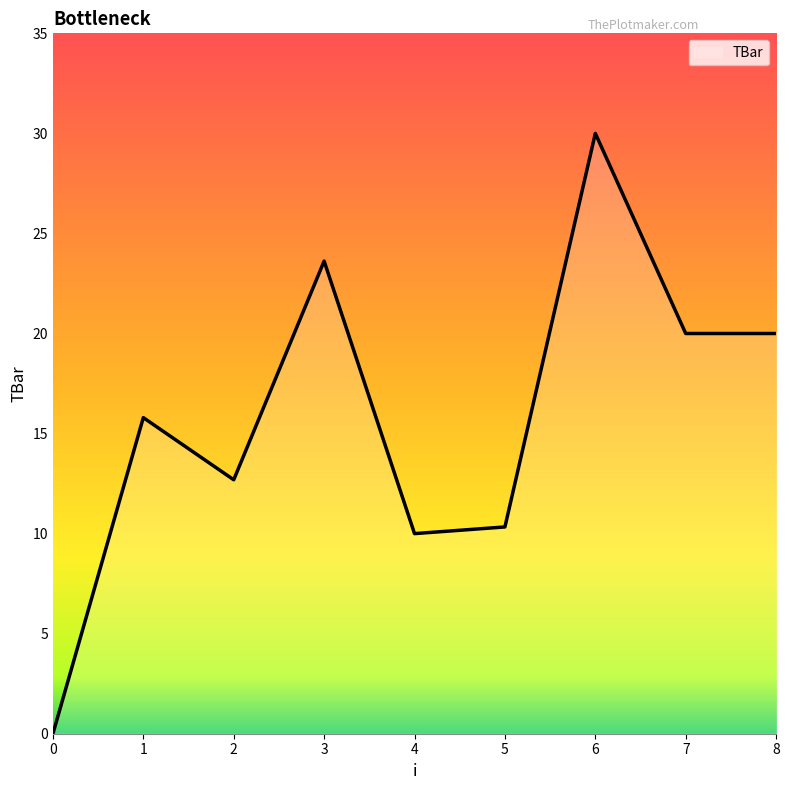

True or false: there are more than 1 points higher than both neighbors.

True